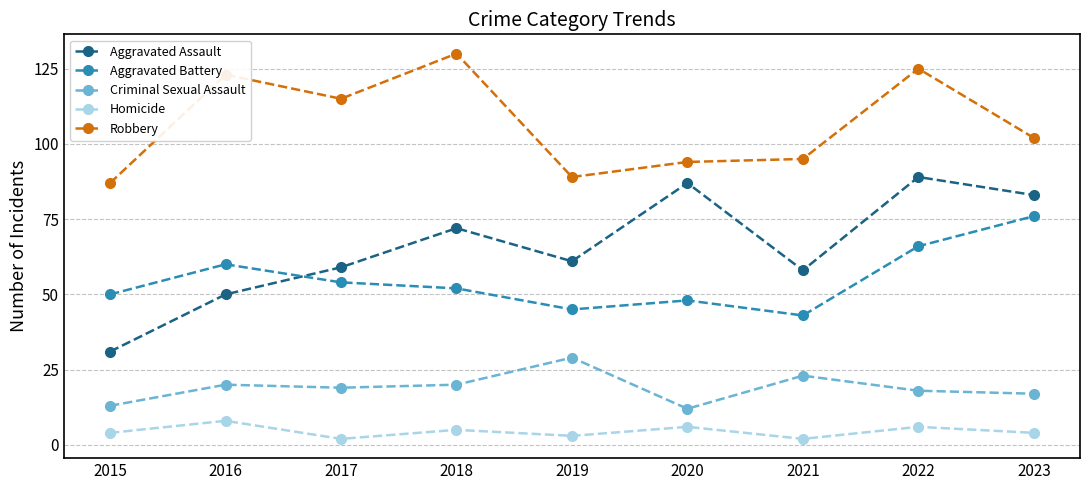

Reading left to right, what are all the values shown in this chart?

Aggravated Assault: 2015=31	2016=50	2017=59	2018=72	2019=61	2020=87	2021=58	2022=89	2023=83
Aggravated Battery: 2015=50	2016=60	2017=54	2018=52	2019=45	2020=48	2021=43	2022=66	2023=76
Criminal Sexual Assault: 2015=13	2016=20	2017=19	2018=20	2019=29	2020=12	2021=23	2022=18	2023=17
Homicide: 2015=4	2016=8	2017=2	2018=5	2019=3	2020=6	2021=2	2022=6	2023=4
Robbery: 2015=87	2016=123	2017=115	2018=130	2019=89	2020=94	2021=95	2022=125	2023=102